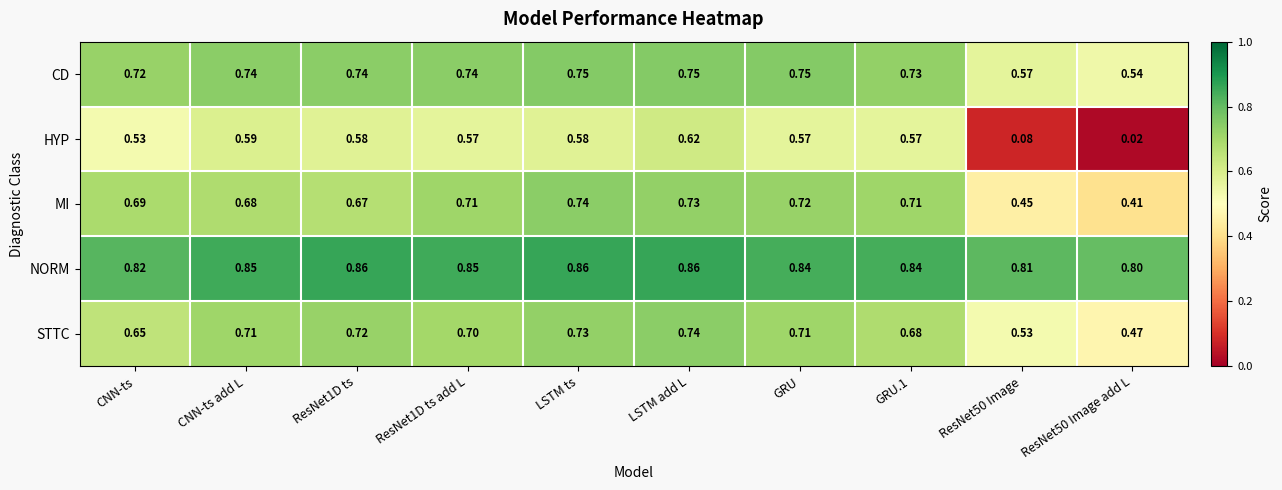

At which category is the sum across all series the highest?

LSTM add L